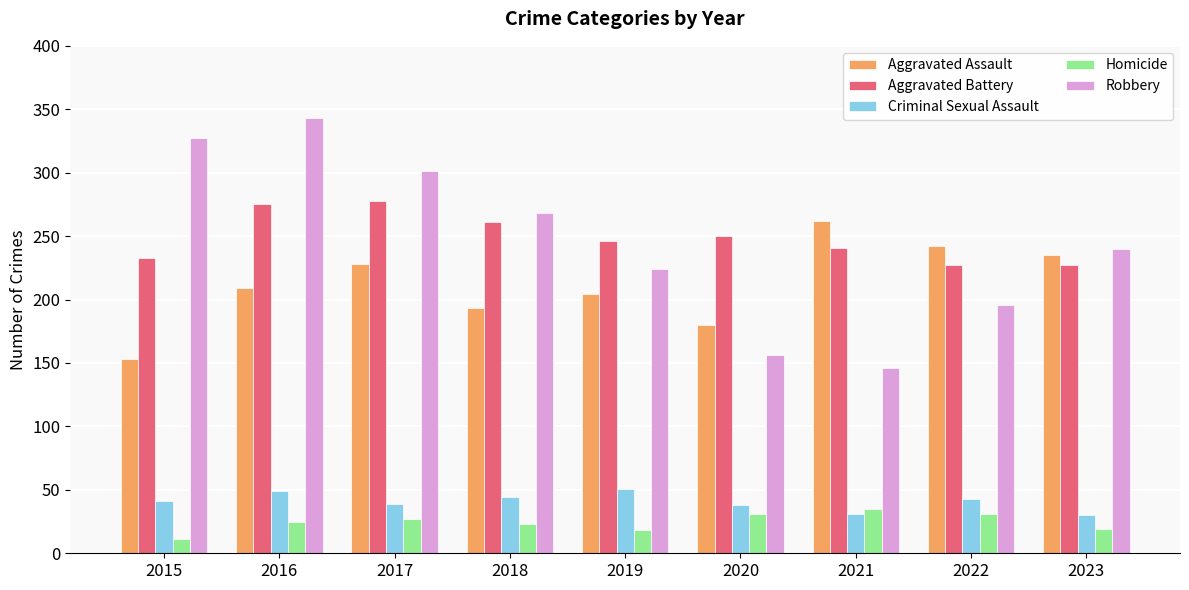

True or false: Aggravated Battery has a value of 376 at 2023.

False